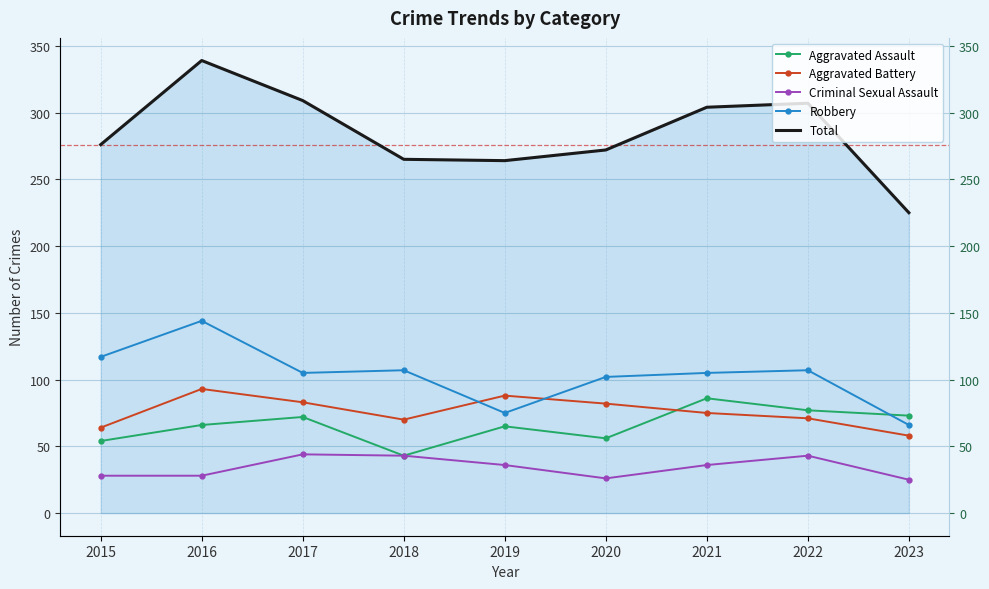

At which label does Criminal Sexual Assault first exceed 36?

2017